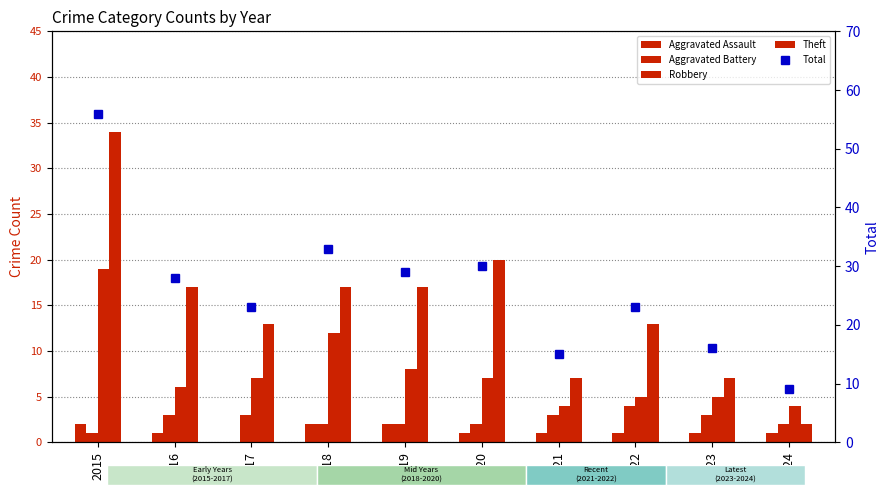

Reading left to right, list all the values displayed in this chart.

Aggravated Assault: 2015=2	2016=1	2017=0	2018=2	2019=2	2020=1	2021=1	2022=1	2023=1	2024=1
Aggravated Battery: 2015=1	2016=3	2017=3	2018=2	2019=2	2020=2	2021=3	2022=4	2023=3	2024=2
Robbery: 2015=19	2016=6	2017=7	2018=12	2019=8	2020=7	2021=4	2022=5	2023=5	2024=4
Theft: 2015=34	2016=17	2017=13	2018=17	2019=17	2020=20	2021=7	2022=13	2023=7	2024=2
Total: 2015=56	2016=28	2017=23	2018=33	2019=29	2020=30	2021=15	2022=23	2023=16	2024=9